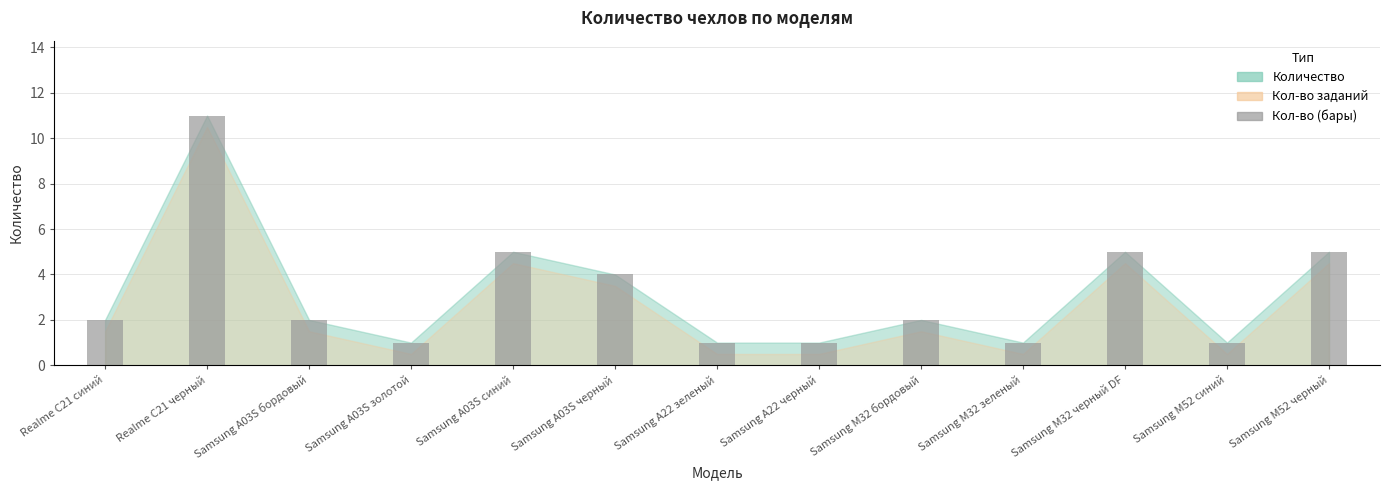

Does the chart contain stacked bars?

No